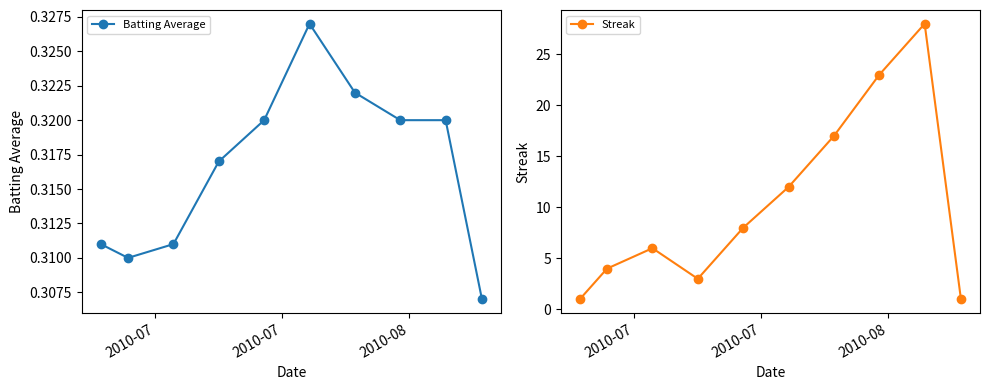

What is the highest value of the Streak series?

28